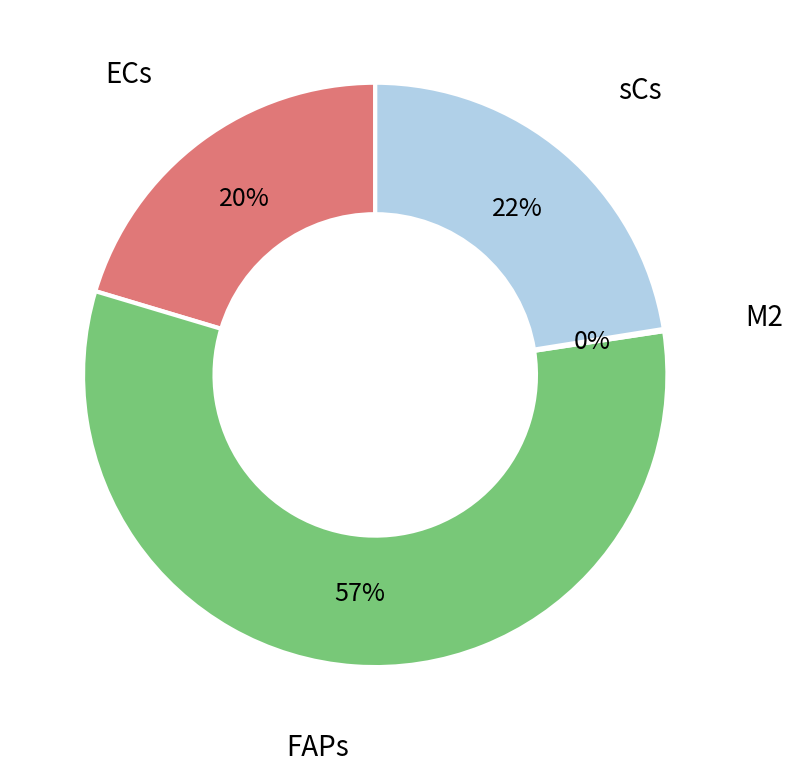

What is the largest slice in the pie chart?

FAPs